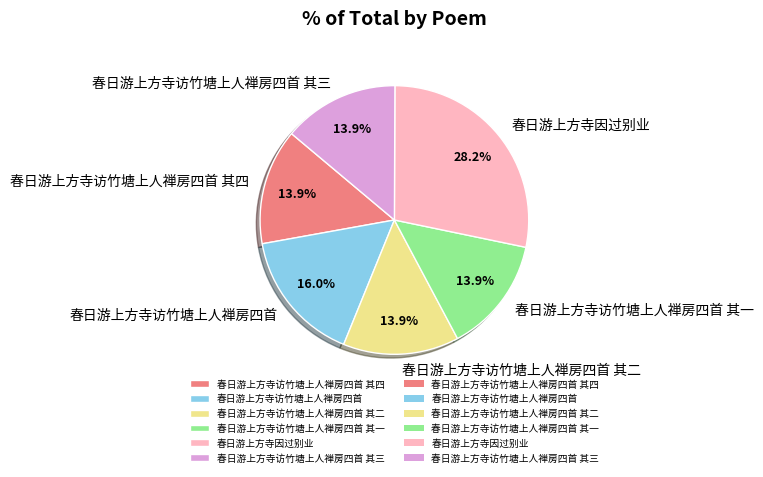

Is it true that 春日游上方寺访竹塘上人禅房四首 其二 is 8% of the pie?

False